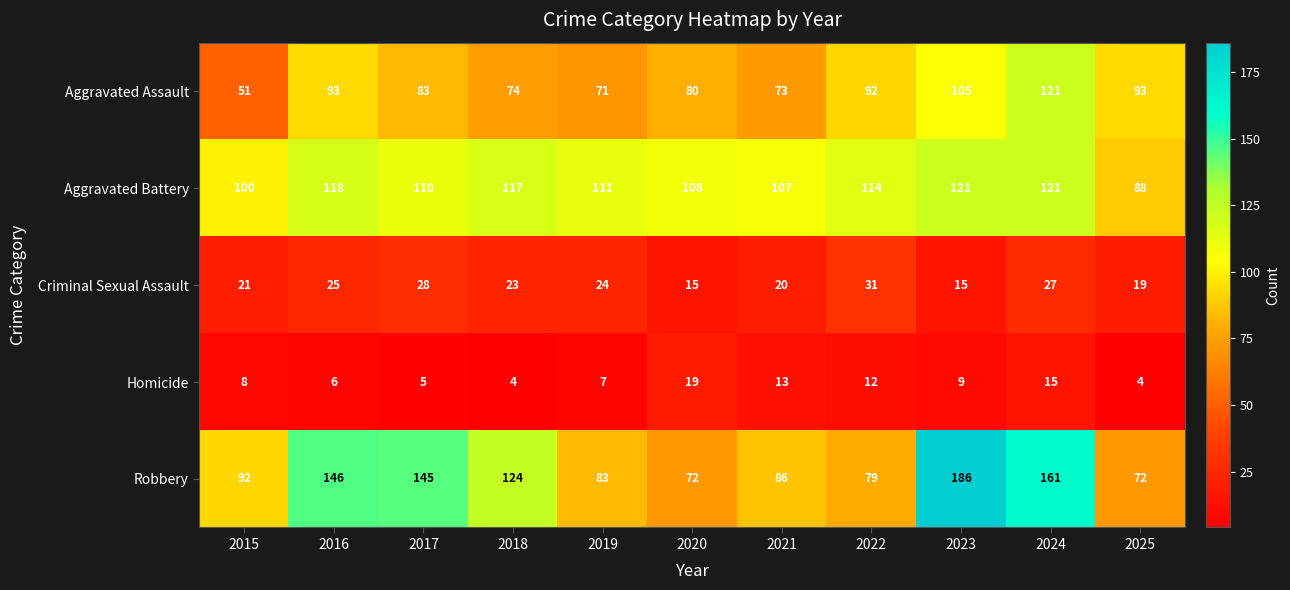

How many data points does each series have?

11